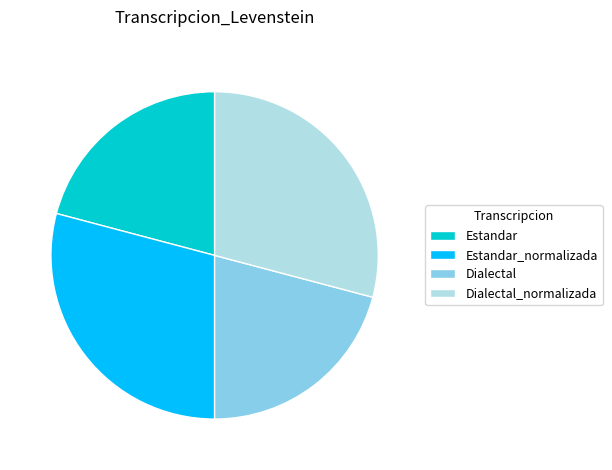

Is it true that Dialectal_normalizada is 29% of the pie?

True